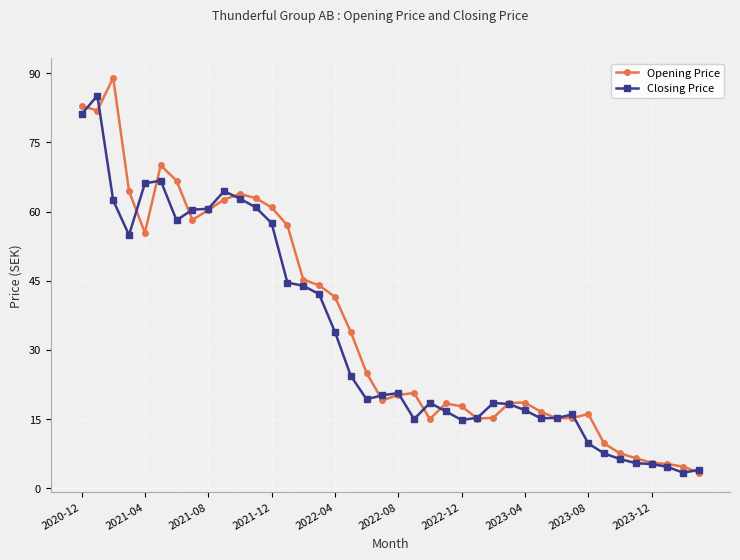

What is the difference between the maximum and minimum values in the Opening Price series?

85.6